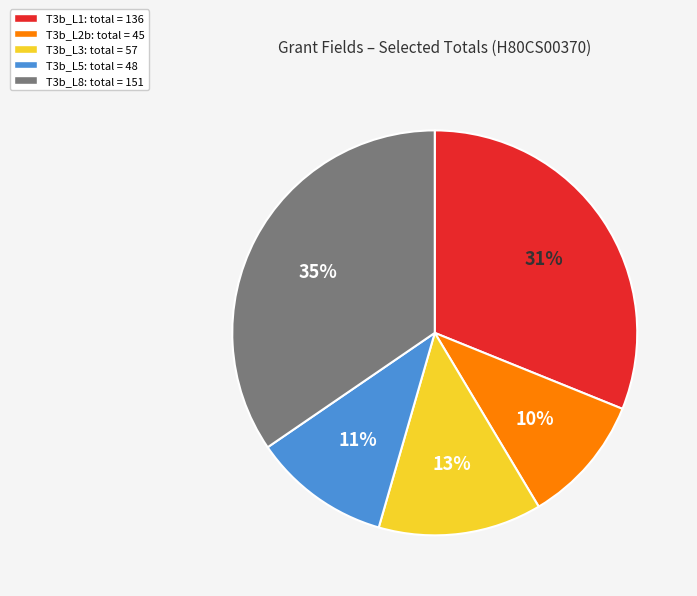

Does any single category account for the majority?

No